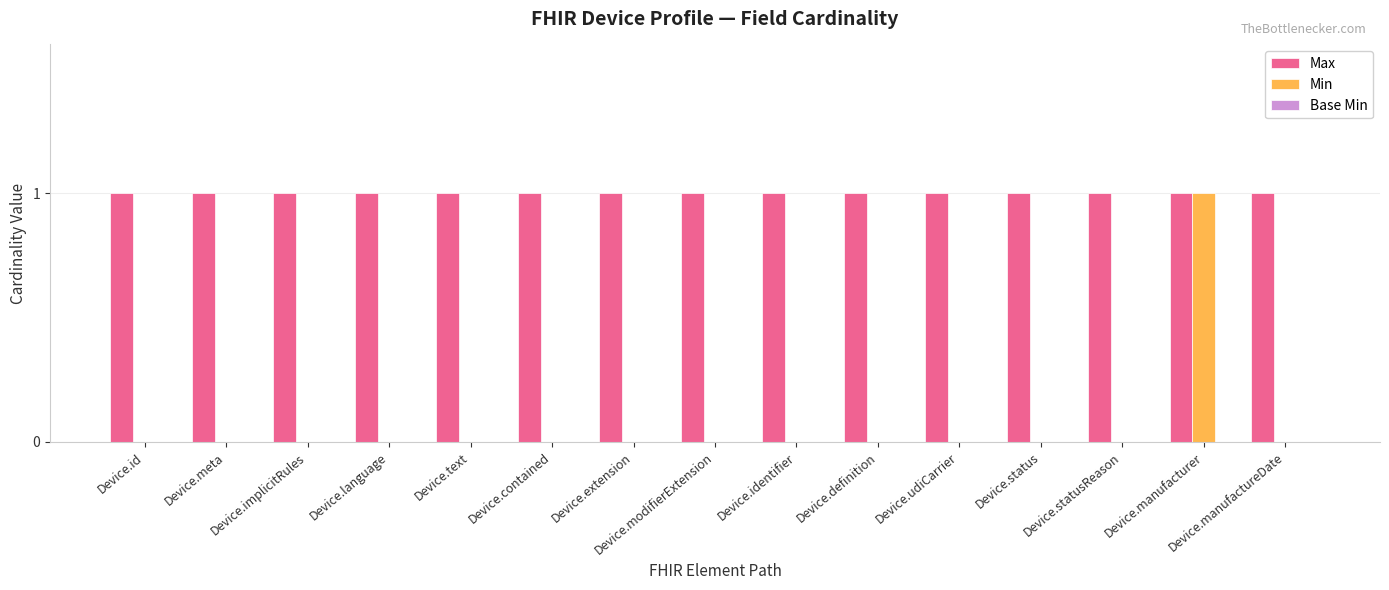

At which category is the sum across all series the highest?

Device.manufacturer